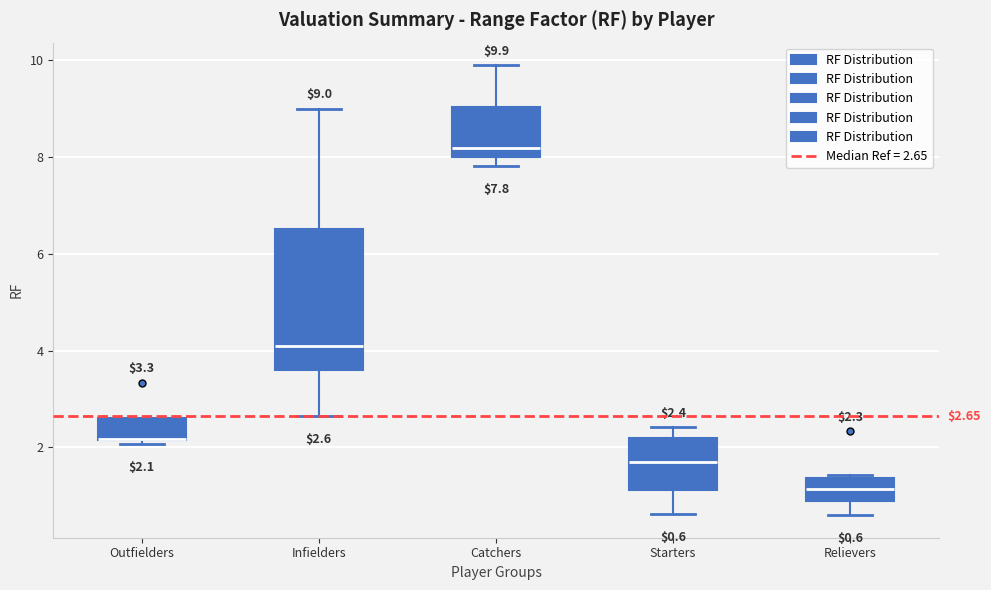

Which box is the tallest, from its lower edge to its upper edge?

Infielders